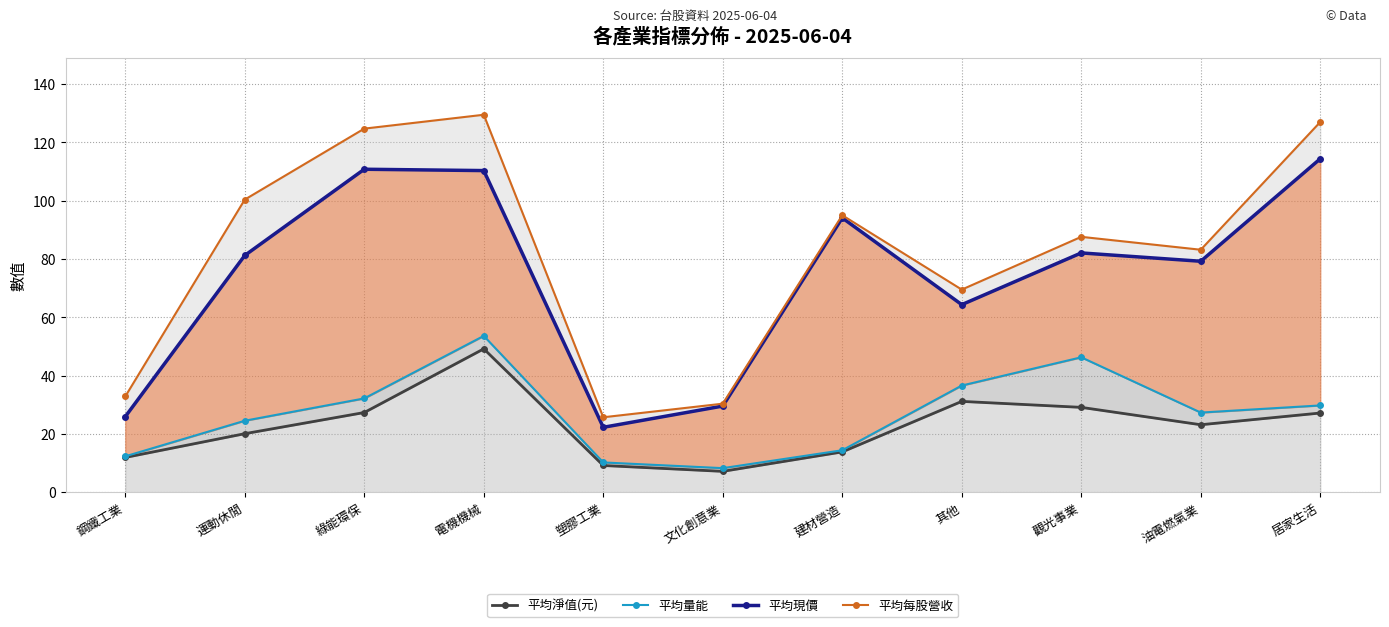

What are all the series names shown in the legend?

平均淨值(元), 平均量能, 平均現價, 平均每股營收